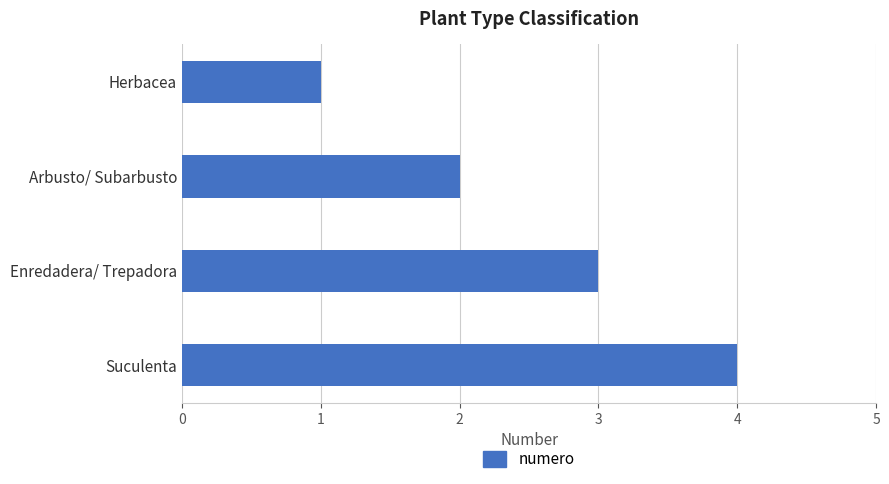

What is the difference between the maximum and minimum values?

3